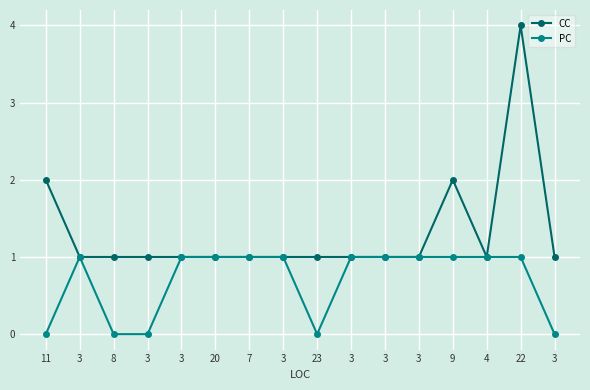

What are all the series names shown in the legend?

CC, PC